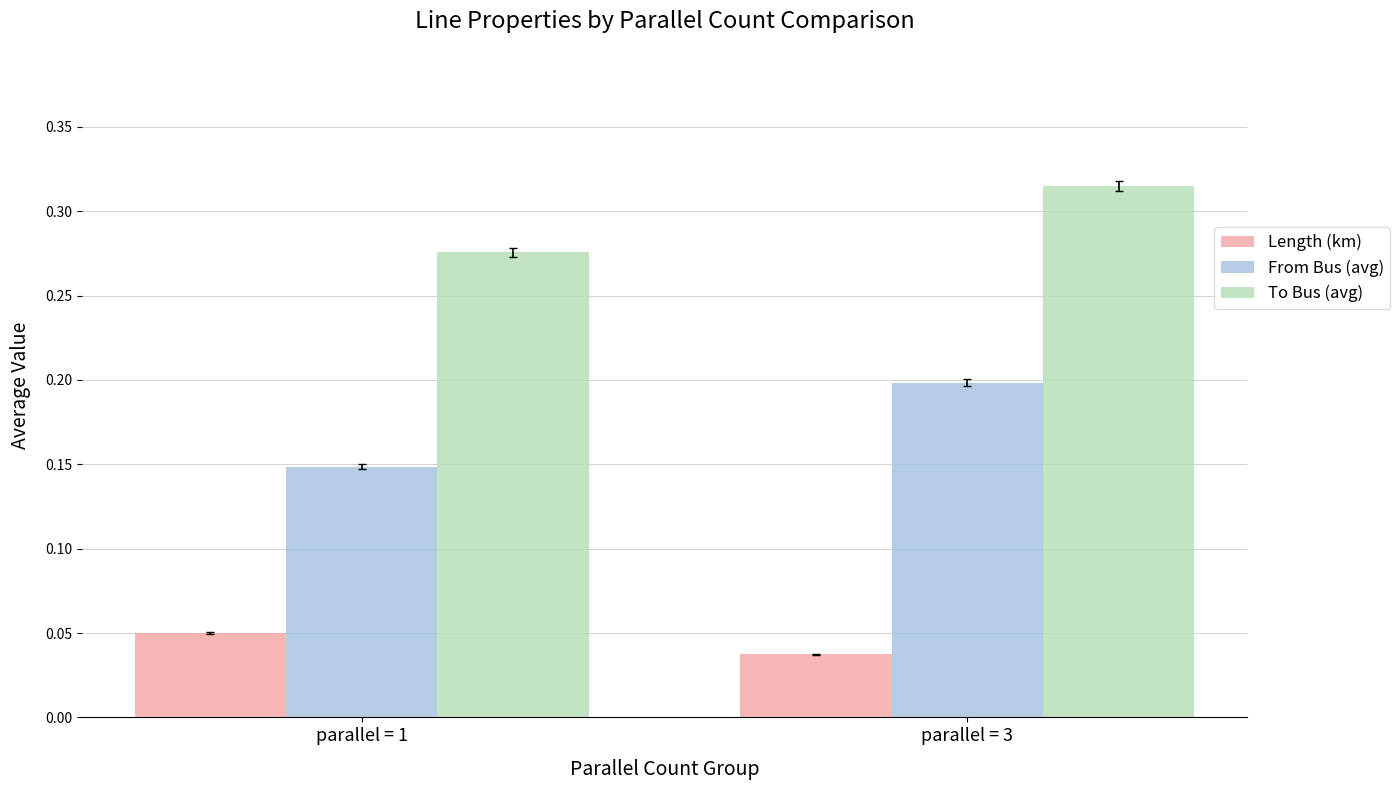

The value of Length (km) at parallel = 3 is 0.1. True or false?

False